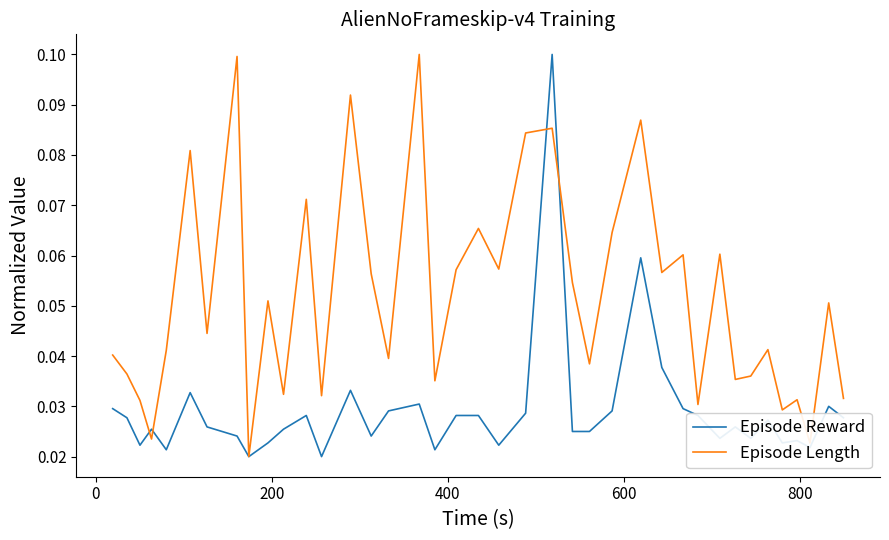

How many lines are shown in the chart?

2